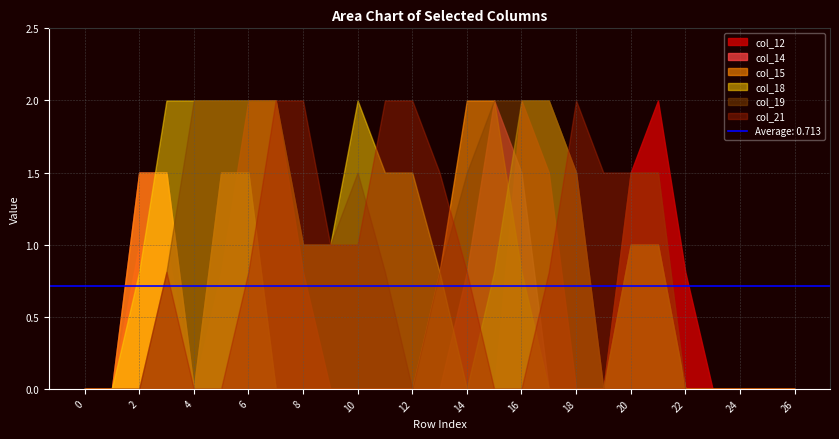

At which category is the sum across all series the highest?

6